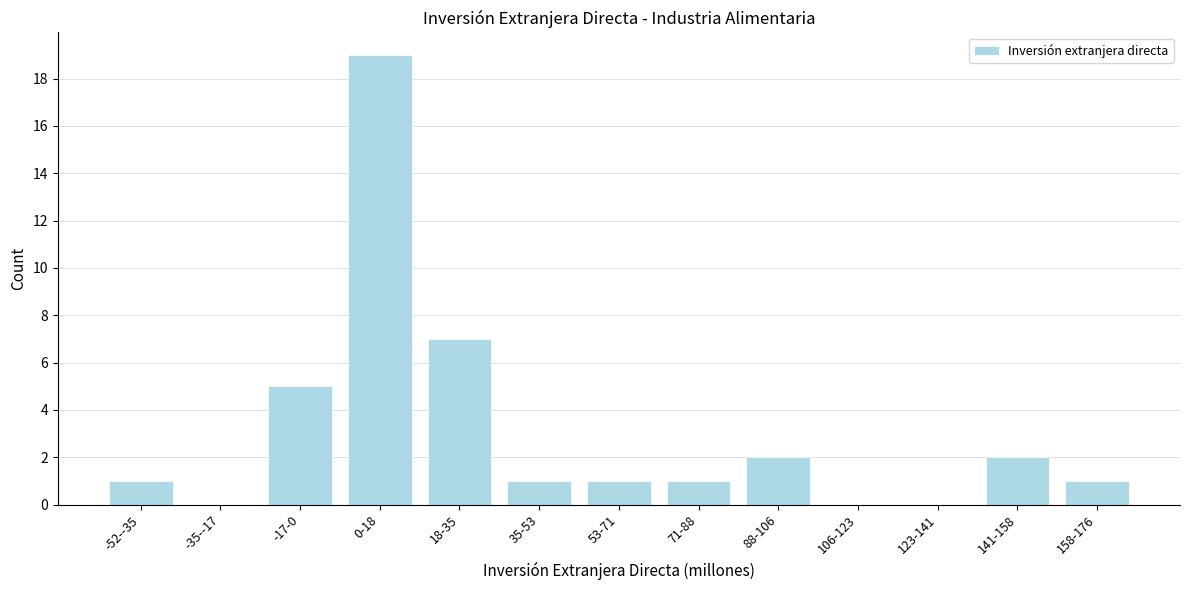

Reading left to right, extract all data points from this chart.

-52--35=1	-35--17=0	-17-0=5	0-18=19	18-35=7	35-53=1	53-71=1	71-88=1	88-106=2	106-123=0	123-141=0	141-158=2	158-176=1